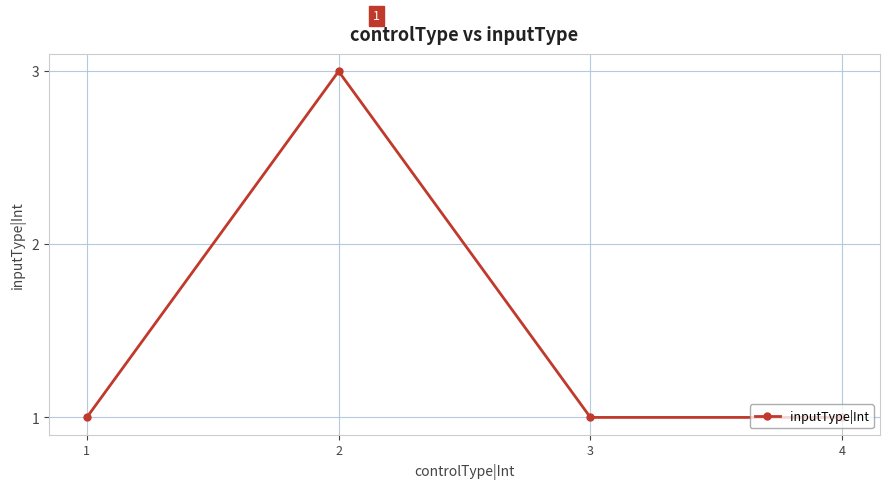

What is the difference between the maximum and minimum values?

2